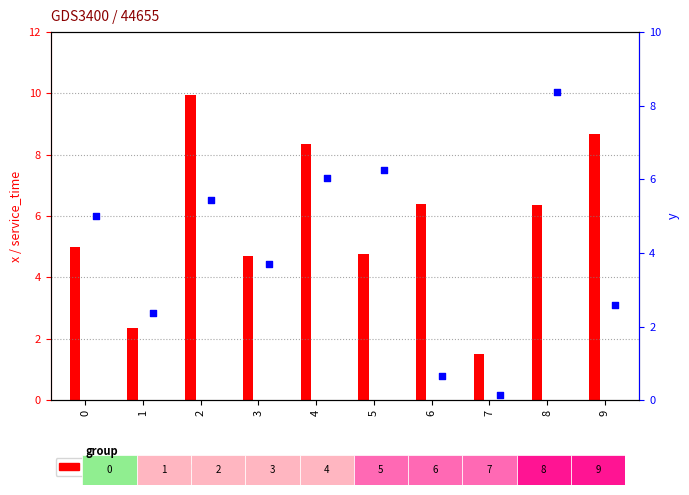

Which series contains the highest Y value?

x